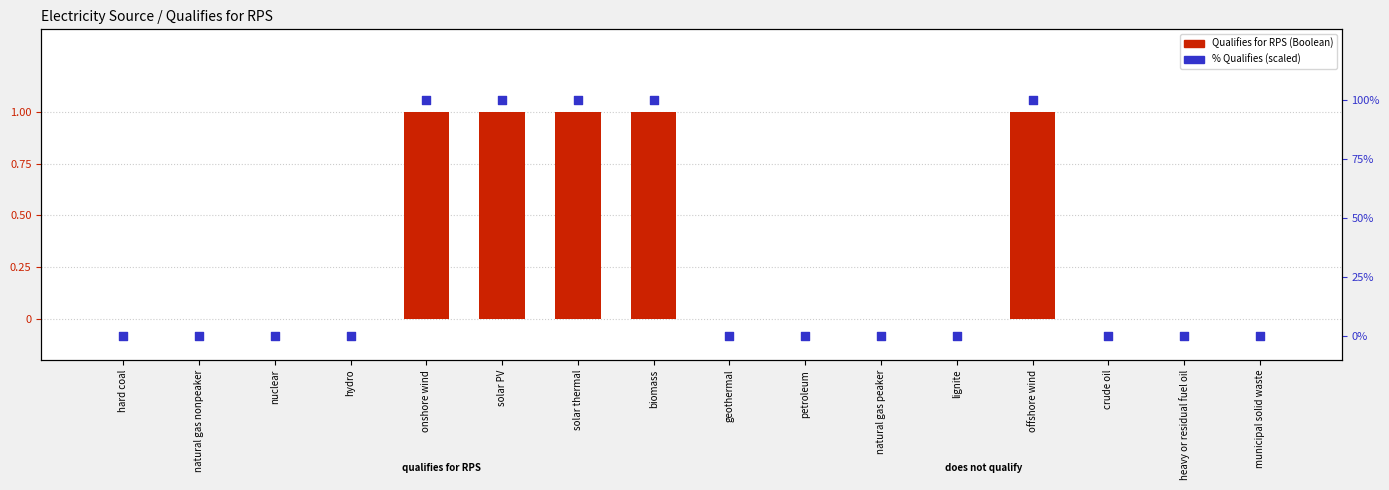

Which series has the widest spread of Y values?

% Qualifies (scaled)